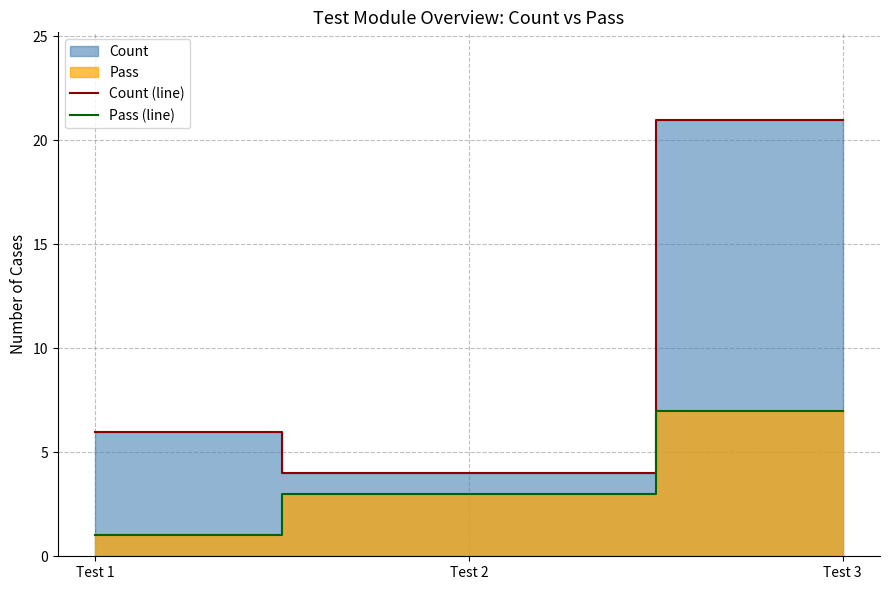

Does the chart have visible grid lines?

Yes